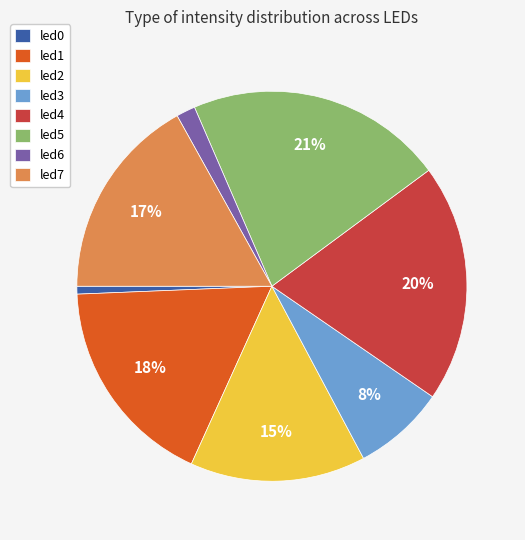

What is the largest slice in the pie chart?

led5